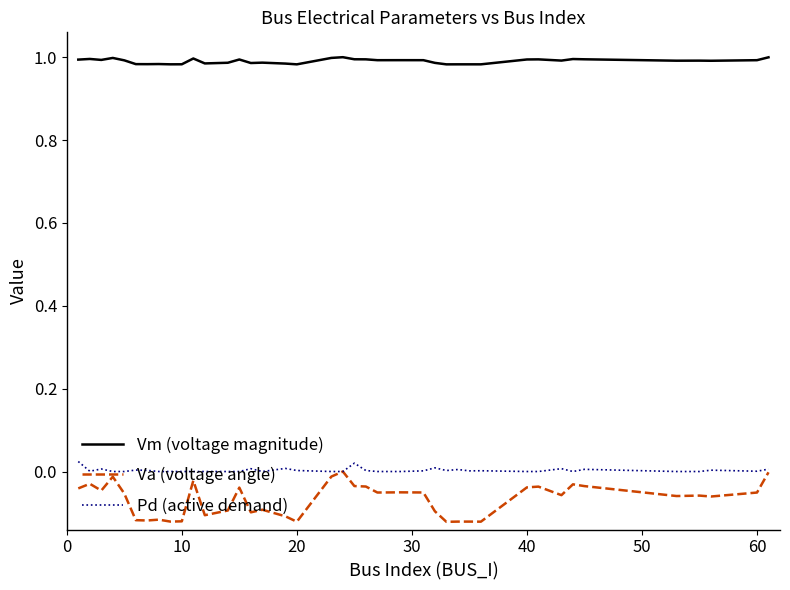

Which series has the widest spread of values?

Va (voltage angle)